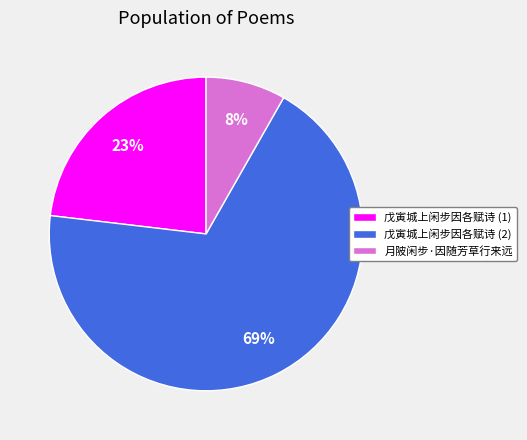

Do 月陂闲步·因随芳草行来远 and 戊寅城上闲步因各赋诗 (2) together represent more than half of the pie?

Yes